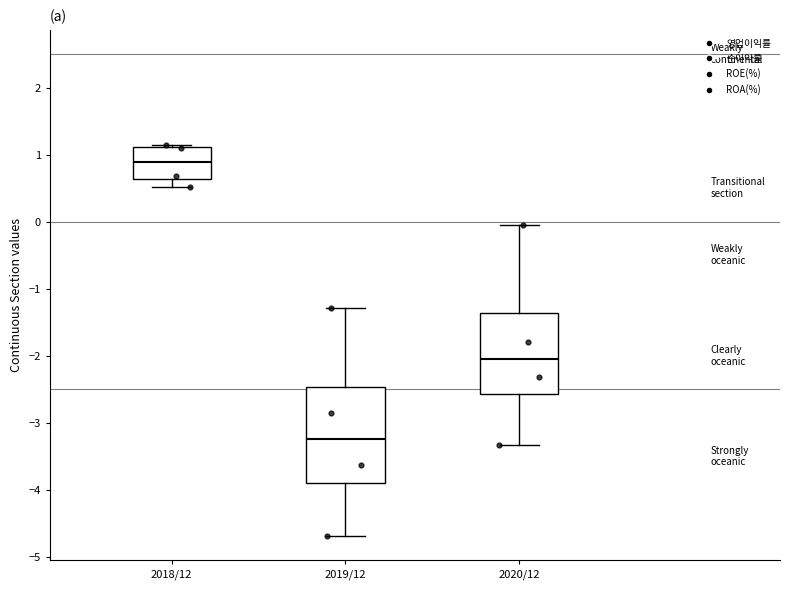

Where does the median line of the box for 2018/12 sit on the y-axis? The values are not printed on the chart, so give them approximately, as read against the axis.

0.9